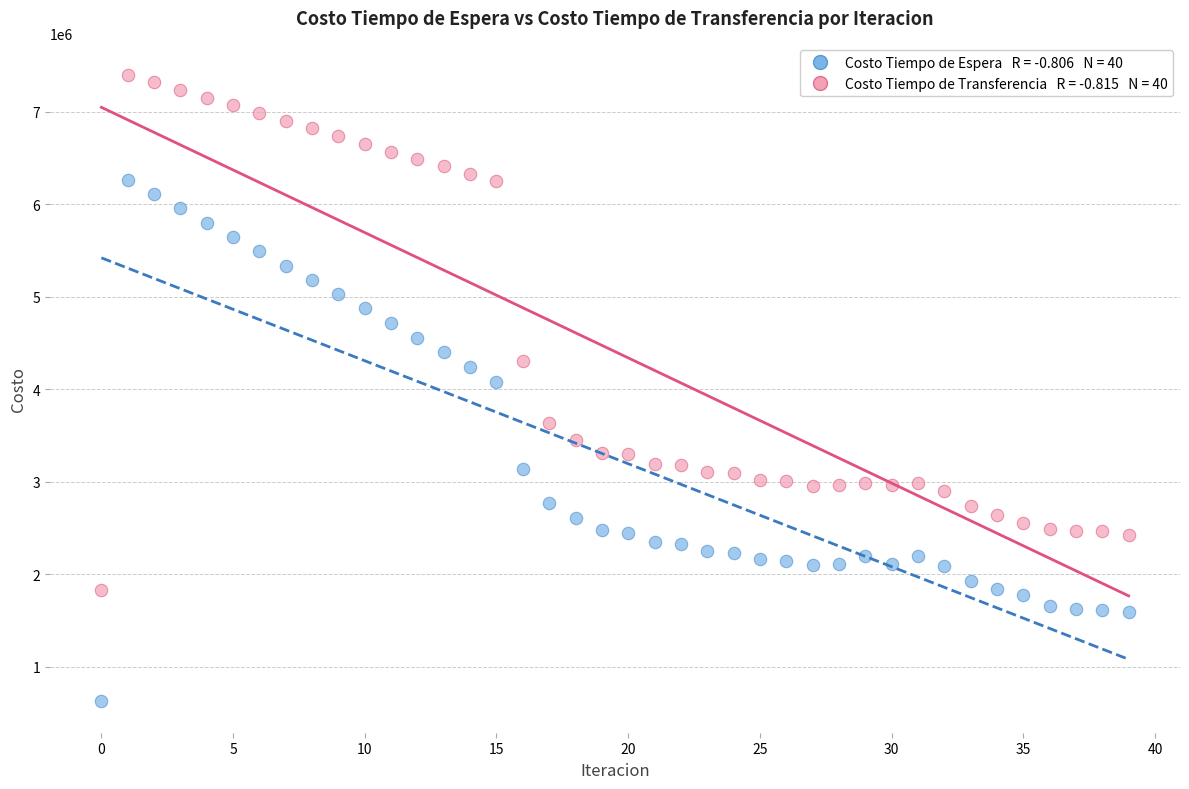

Across all data points, what is the range of Y values (max minus min)?

6774210.1